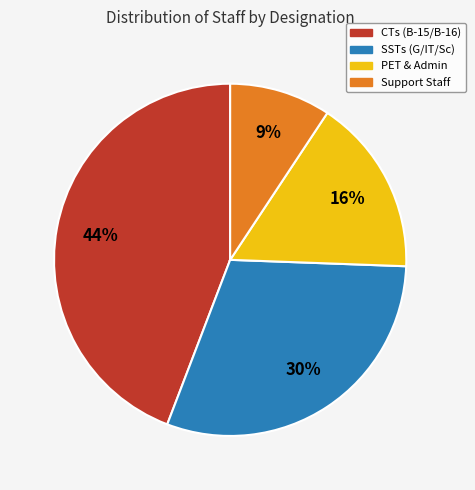

Approximately how many times larger is the value at SSTs (G/IT/Sc) compared to PET & Admin?

1.9